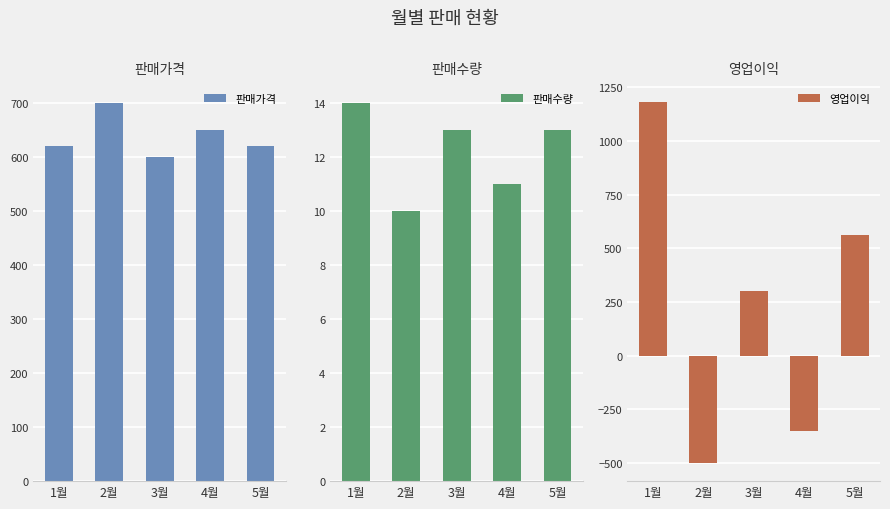

At which category does the chart reach its minimum across all series?

2월